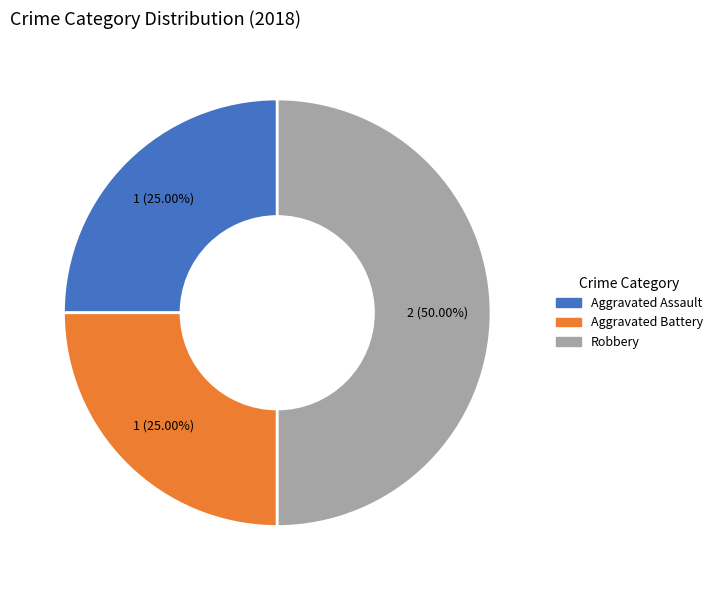

How many segments does this pie chart have?

3